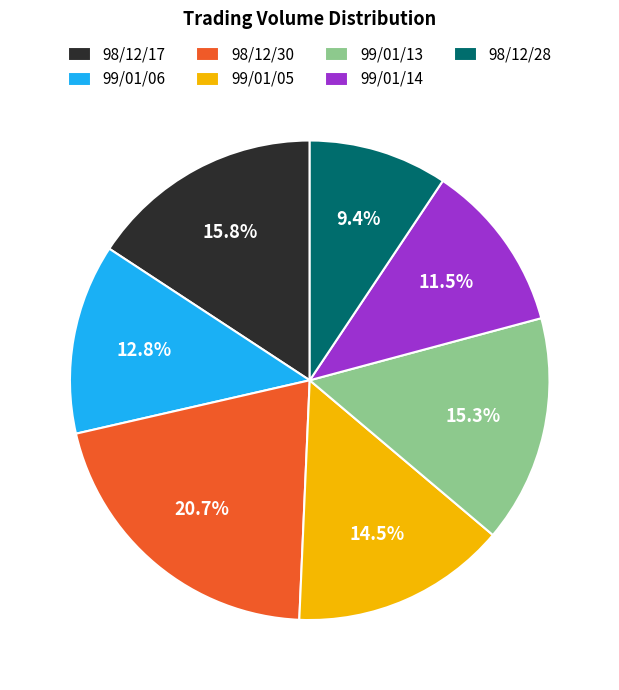

Is there a majority slice in this chart?

No